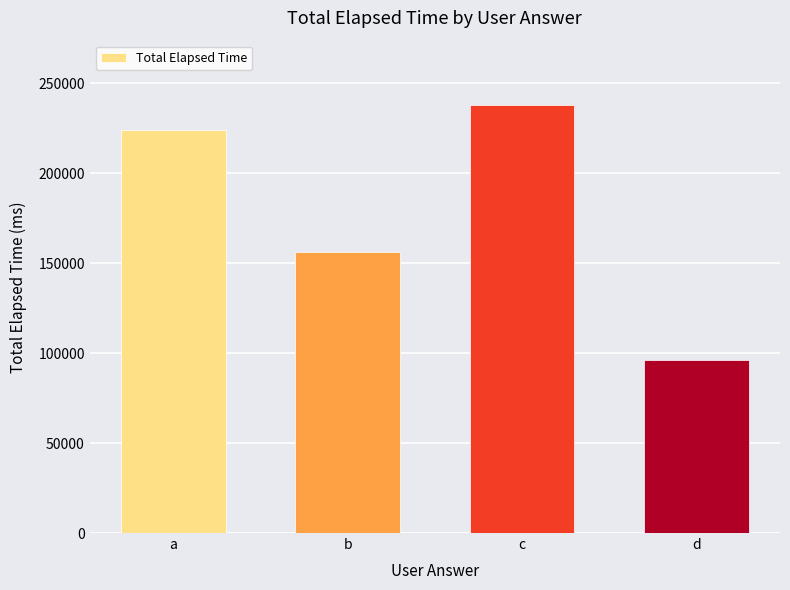

What is the difference between the second highest and second lowest values?

68000